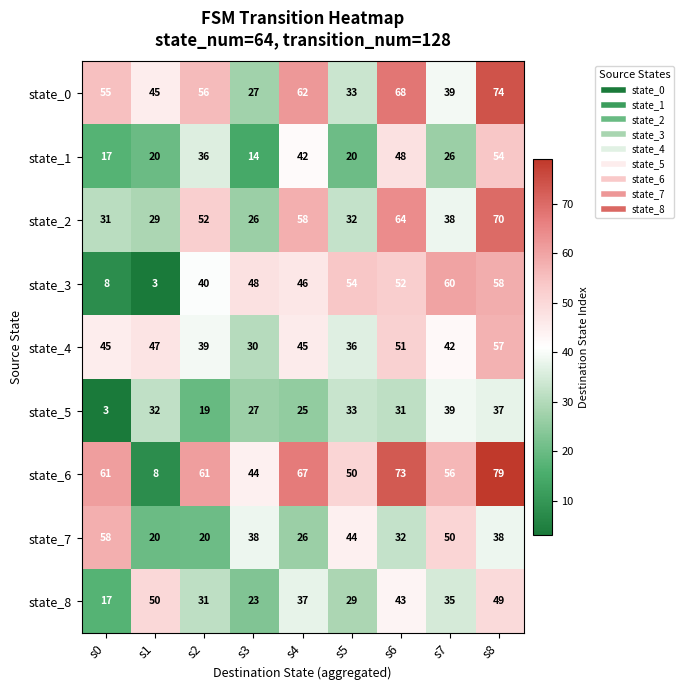

What is the difference between the second highest and minimum values in the state_3 series?

55